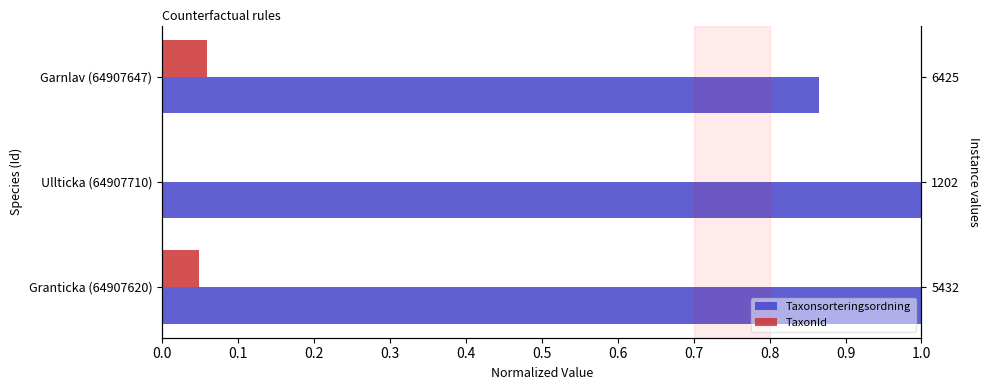

Reading right to left, transcribe all the data shown in this chart.

Taxonsorteringsordning: 0.9	1.0	1.0
TaxonId: 0.1	0.0	0.0